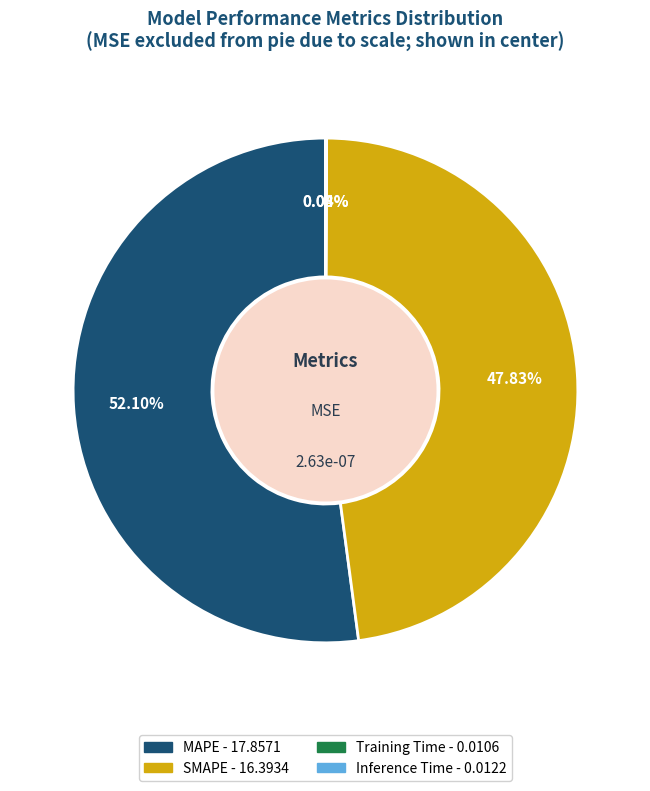

What is the ratio of the value at MAPE to the value at SMAPE?

1.1